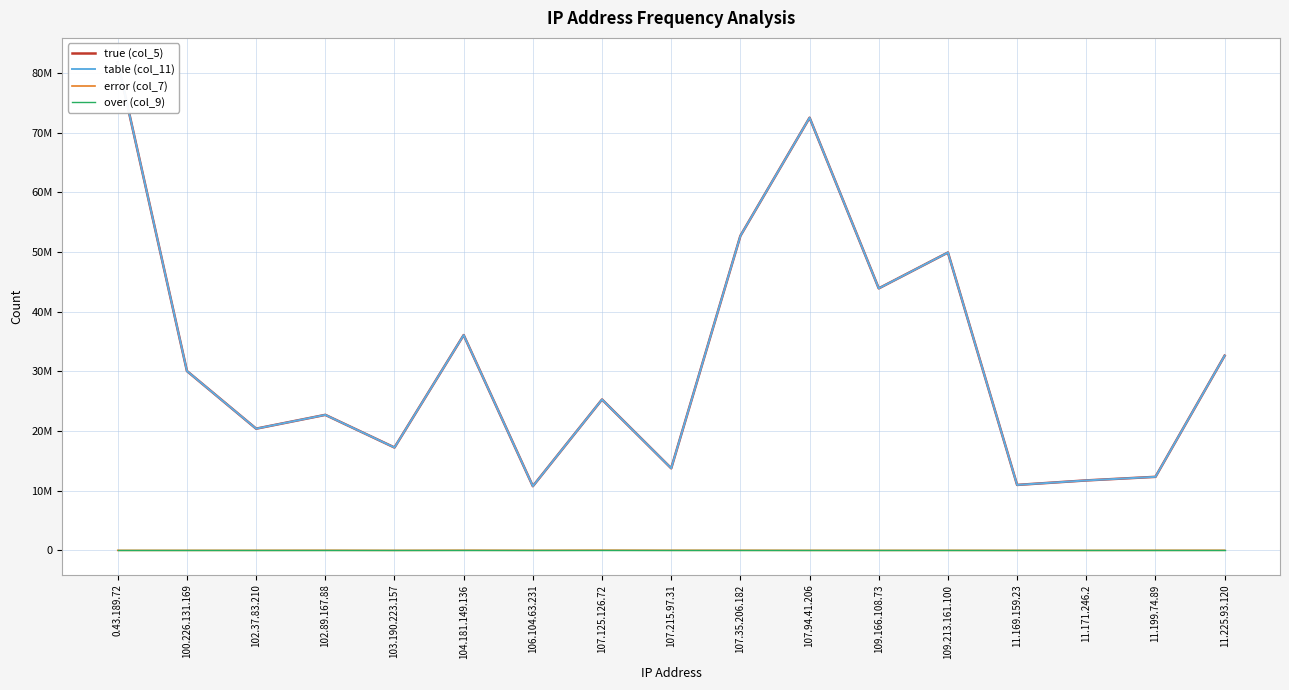

Reading left to right, what are all the values shown in this chart?

true (col_5): 0.43.189.72=81810935	100.226.131.169=30062717	102.37.83.210=20404636	102.89.167.88=22718692	103.190.223.157=17247101	104.181.149.136=36092121	106.104.63.231=10765386	107.125.126.72=25295017	107.215.97.31=13766394	107.35.206.182=52723825	107.94.41.206=72522003	109.166.108.73=43918429	109.213.161.100=49928172	11.169.159.23=10976421	11.171.246.2=11731692	11.199.74.89=12331407	11.225.93.120=32640165
table (col_11): 0.43.189.72=81810935	100.226.131.169=30062717	102.37.83.210=20404636	102.89.167.88=22718692	103.190.223.157=17247101	104.181.149.136=36092121	106.104.63.231=10765386	107.125.126.72=25295017	107.215.97.31=13766394	107.35.206.182=52723825	107.94.41.206=72522003	109.166.108.73=43918429	109.213.161.100=49928172	11.169.159.23=10976421	11.171.246.2=11731692	11.199.74.89=12331407	11.225.93.120=32640165
error (col_7): 0.43.189.72=7049	100.226.131.169=7678	102.37.83.210=10770	102.89.167.88=20590	103.190.223.157=6324	104.181.149.136=27183	106.104.63.231=14827	107.125.126.72=34816	107.215.97.31=19744	107.35.206.182=20595	107.94.41.206=9437	109.166.108.73=4940	109.213.161.100=9723	11.169.159.23=1860	11.171.246.2=2526	11.199.74.89=14707	11.225.93.120=22154
over (col_9): 0.43.189.72=0	100.226.131.169=0	102.37.83.210=0	102.89.167.88=0	103.190.223.157=0	104.181.149.136=0	106.104.63.231=0	107.125.126.72=0	107.215.97.31=0	107.35.206.182=0	107.94.41.206=0	109.166.108.73=0	109.213.161.100=0	11.169.159.23=0	11.171.246.2=0	11.199.74.89=0	11.225.93.120=0